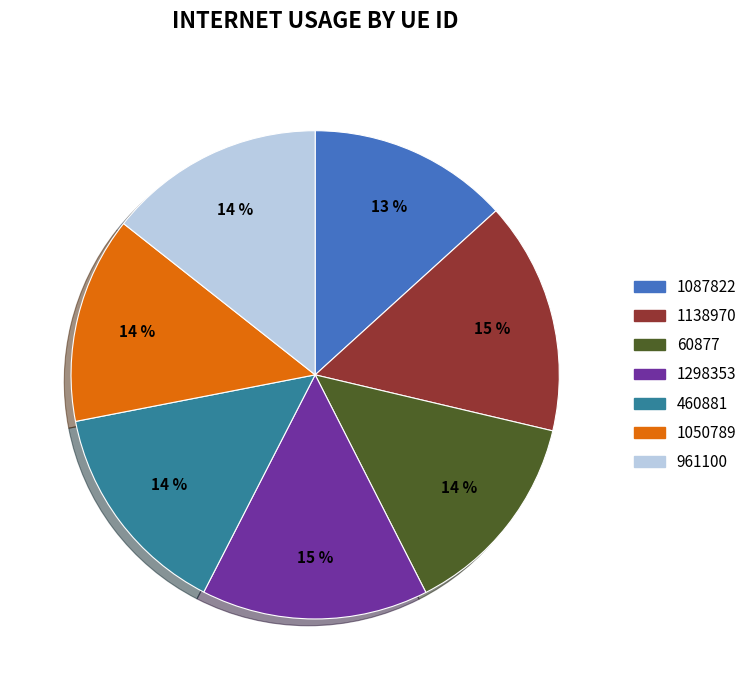

To the nearest percent, what portion does 1050789 represent?

14%